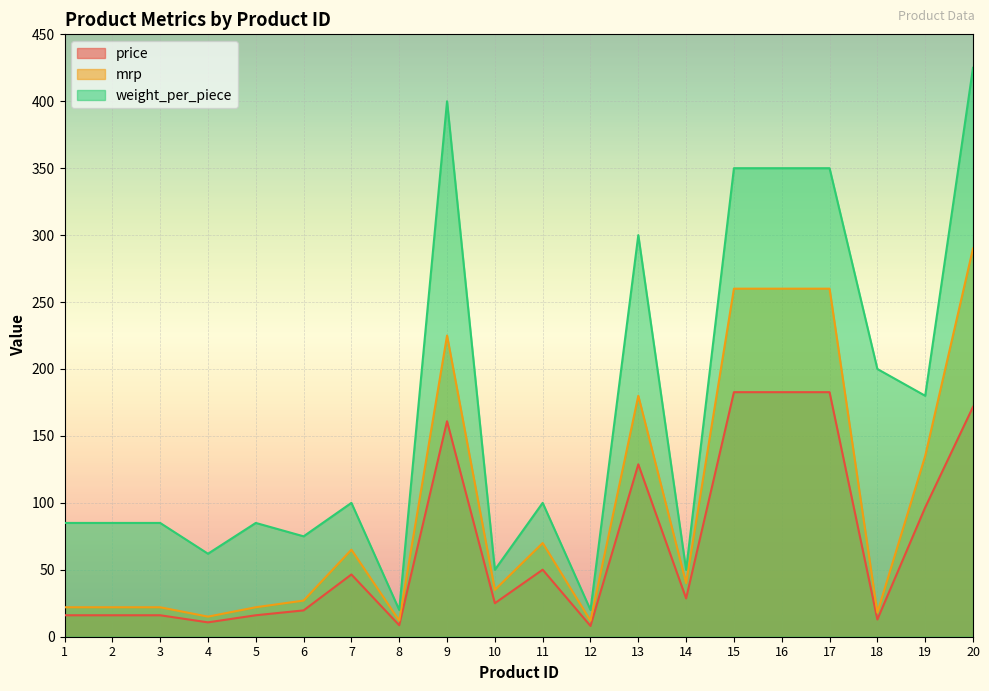

What is the average value of the weight_per_piece series?

168.6